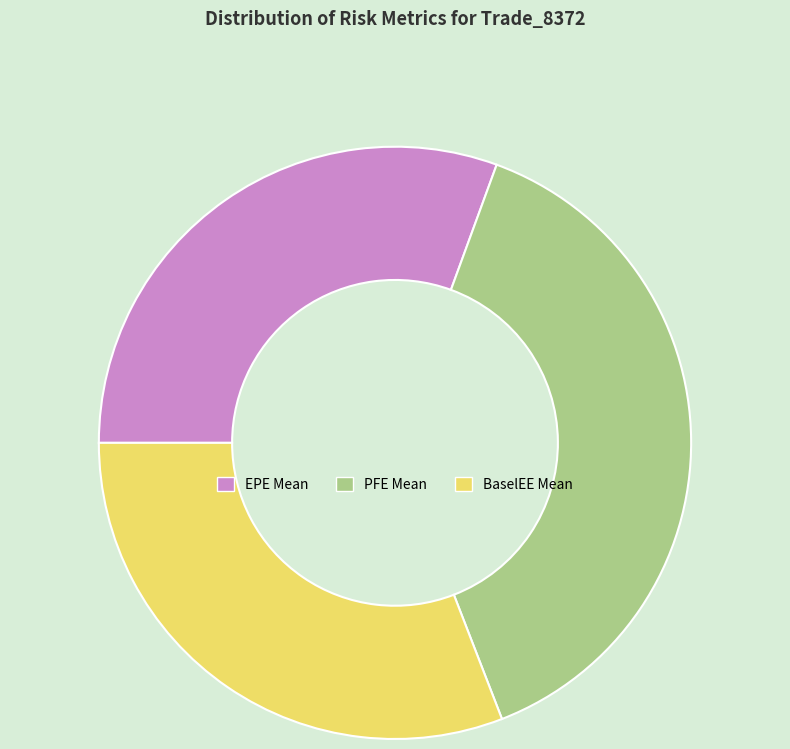

What is the ratio of the value at EPE Mean to the value at PFE Mean?

0.8